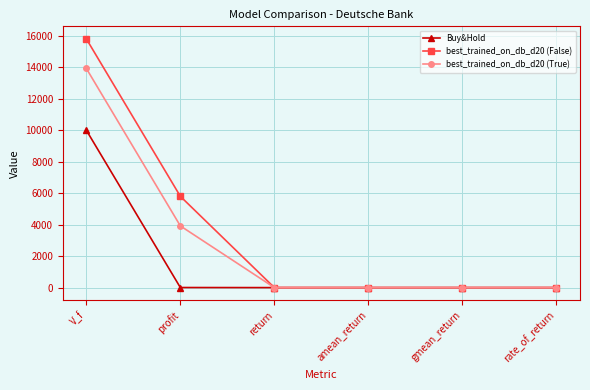

In Buy&Hold, how many points are higher than both neighbors (excluding endpoints)?

1